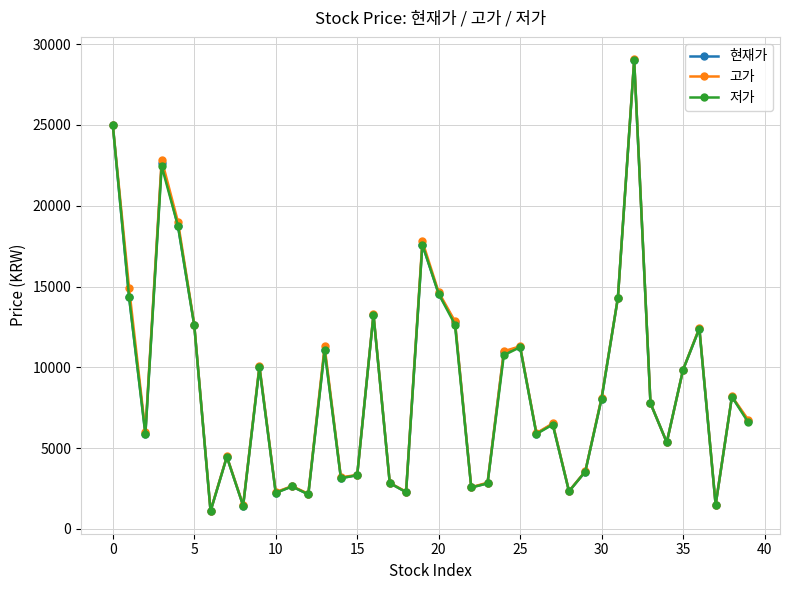

What is the minimum value shown in the chart?

1105